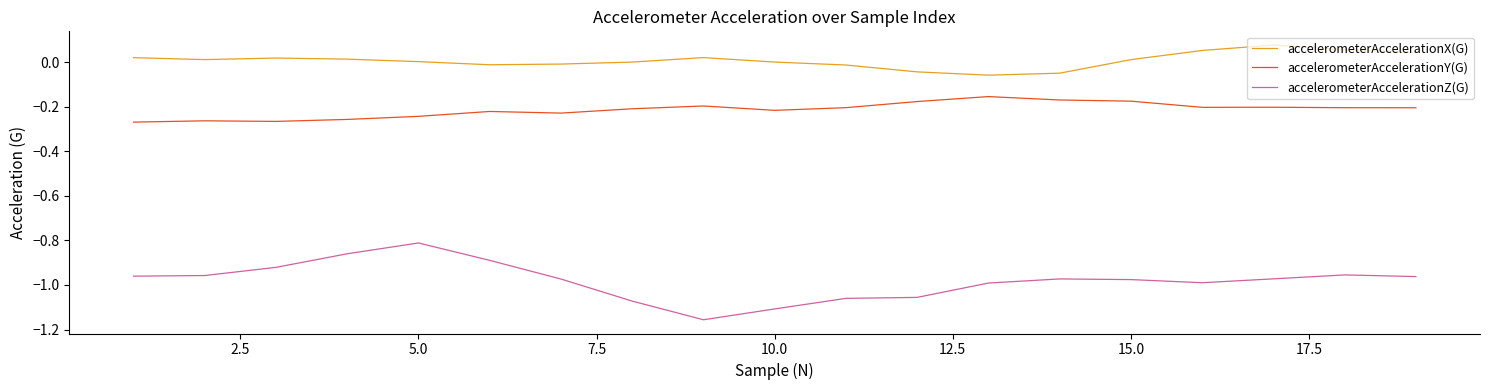

Which series has the largest total across all categories?

accelerometerAccelerationX(G)